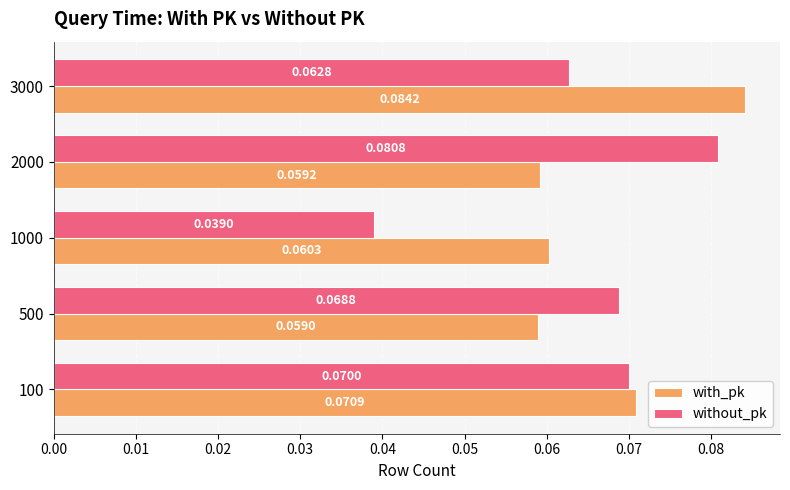

Which series changed the most between 100 and 1000?

without_pk